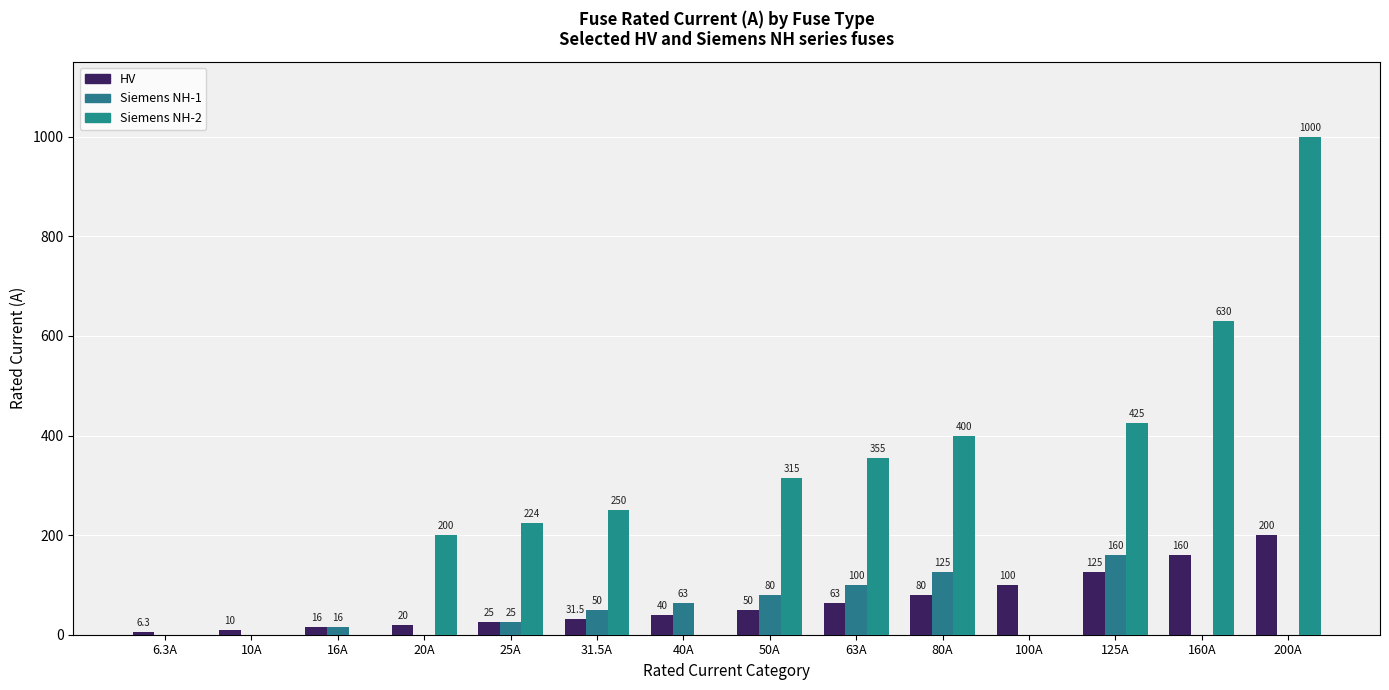

Rank the categories by Siemens NH-2 value from highest to lowest.

200A, 160A, 125A, 80A, 63A, 50A, 31.5A, 25A, 20A, 6.3A, 10A, 16A, 40A, 100A